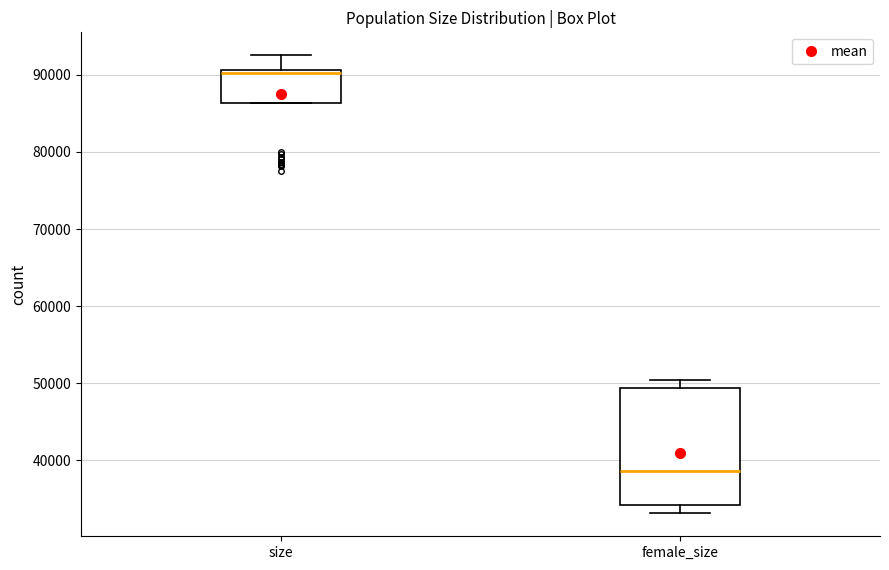

Reading left to right, transcribe this box plot: for each box, give where its median line is, the range the box spans, and where its two whiskers end, as read against the y-axis. The values are not printed on the chart, so give them approximately, as read against the axis.

size: median 90000, box 86000 to 91000, whiskers 86000 to 93000
female_size: median 39000, box 34000 to 49000, whiskers 33000 to 50000